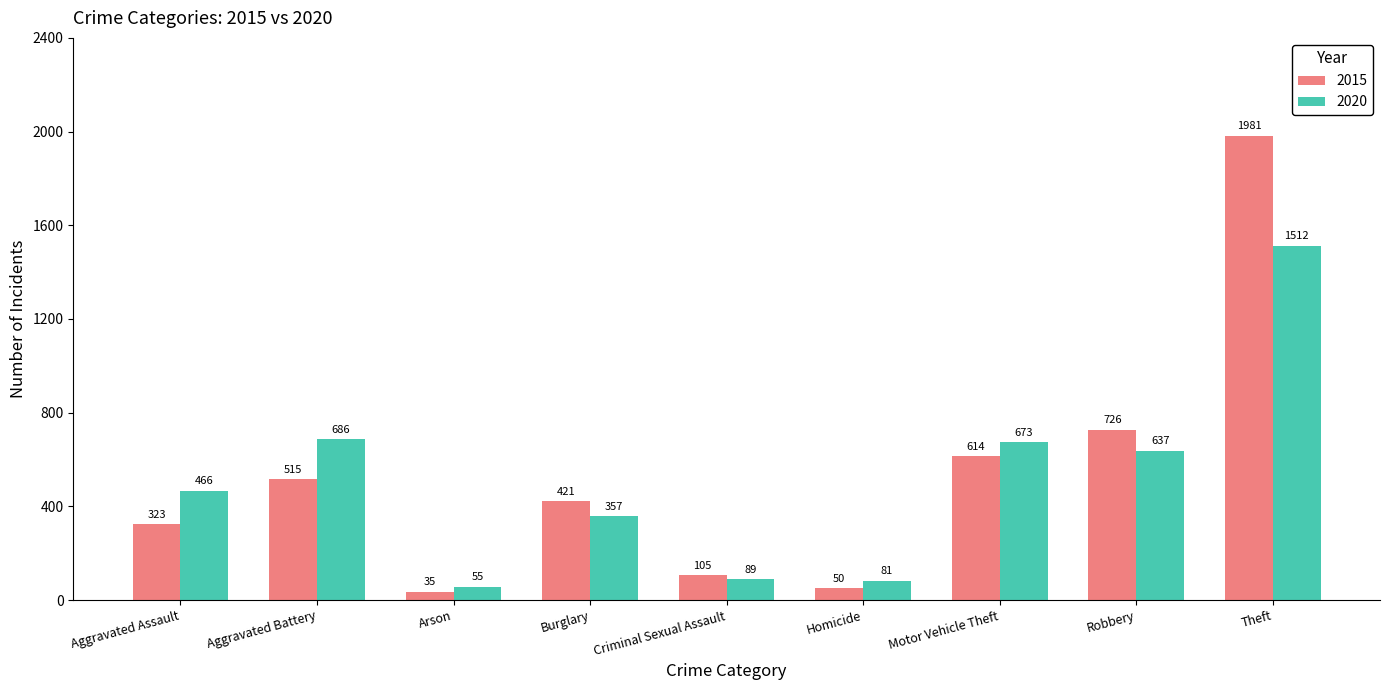

True or false: 2020 has a value of 81 at Homicide.

True